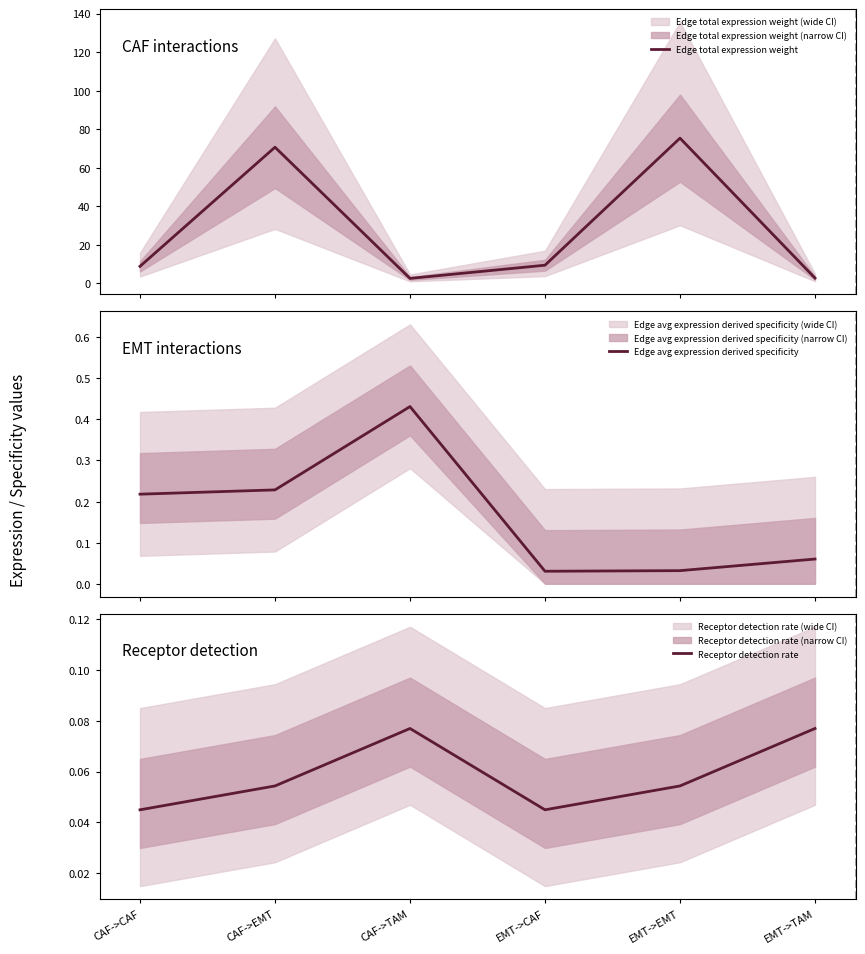

What is the value of the Receptor detection rate point at the 3rd from the left?

0.1